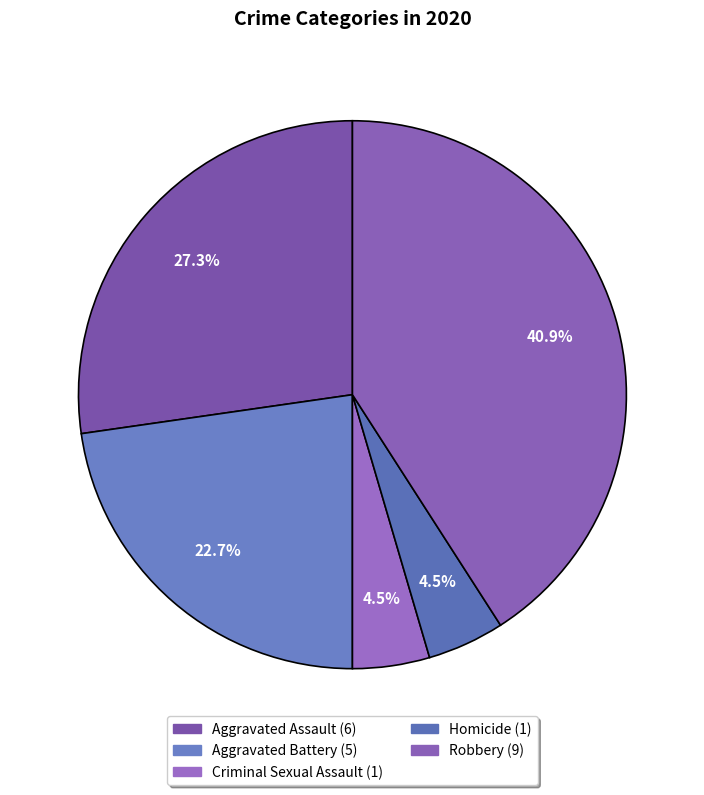

Which has a higher value, Aggravated Battery or Robbery?

Robbery